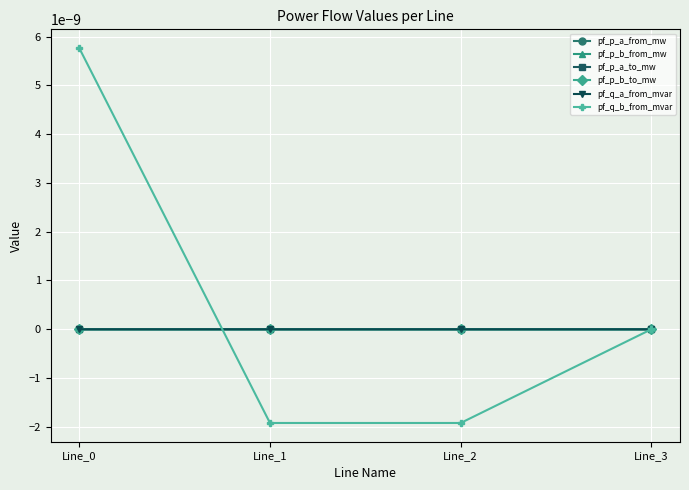

Is this an area chart (filled region under the line)?

No